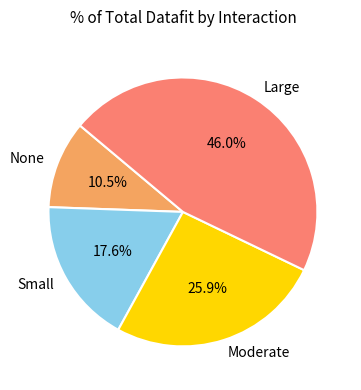

Does any single category account for the majority?

No